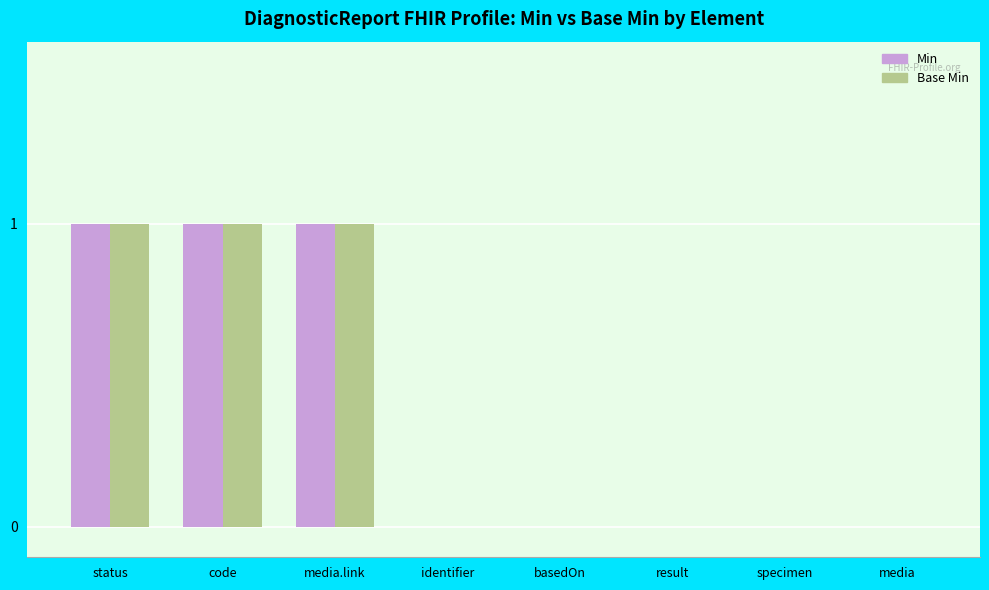

What is the sum of all Min values?

3